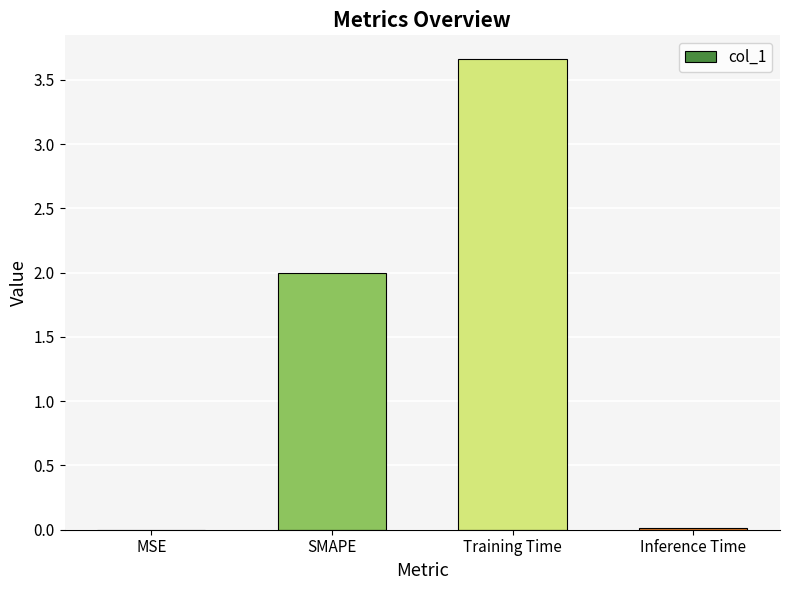

What is the difference between the values at Inference Time and Training Time?

3.6